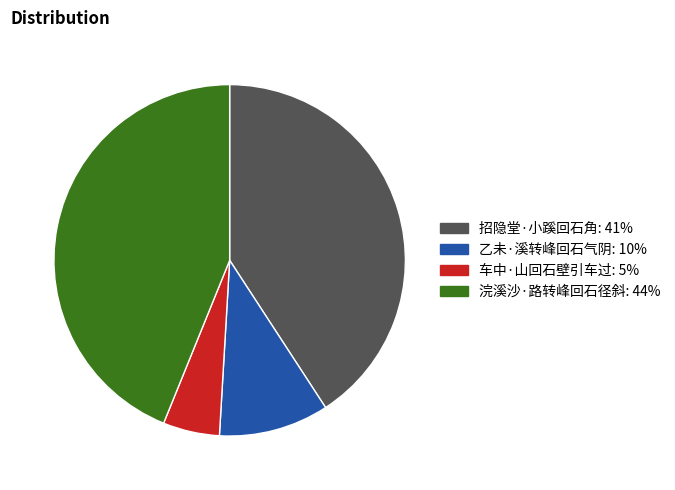

Which has a higher value, 车中·山回石壁引车过 or 招隐堂·小蹊回石角?

招隐堂·小蹊回石角